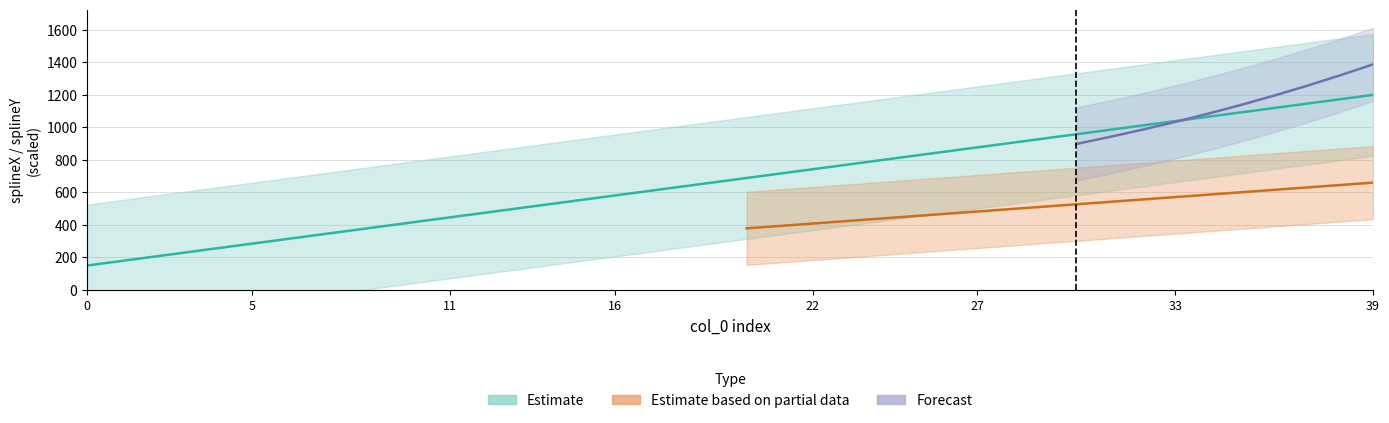

At which label does the data first exceed 688?

20